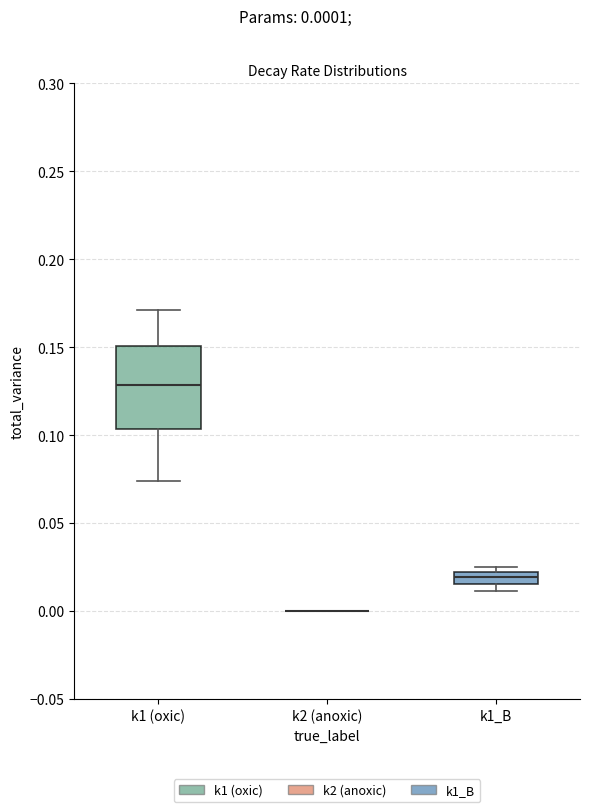

Which box is the tallest, from its lower edge to its upper edge?

k1 (oxic)